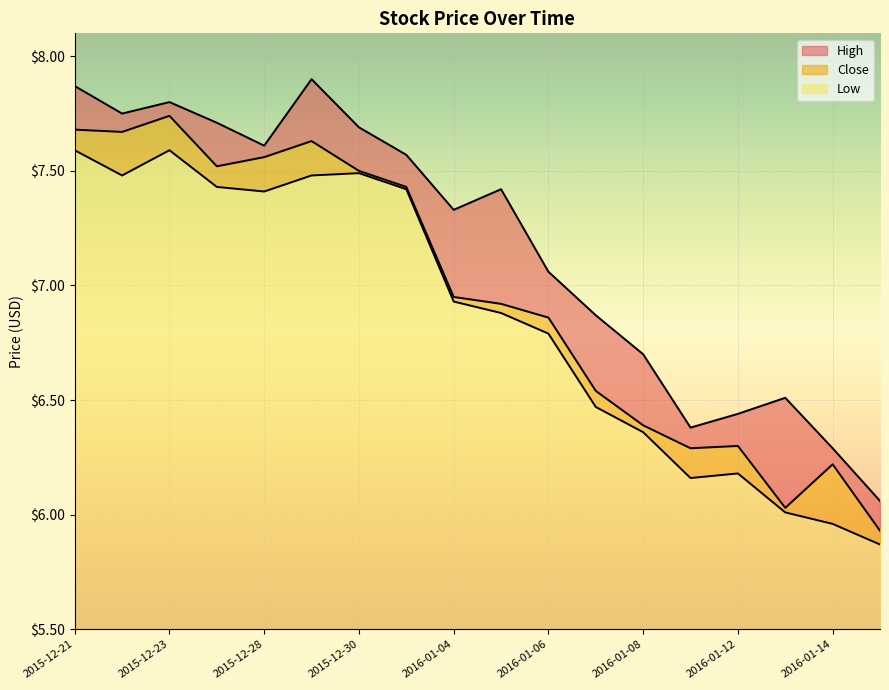

True or false: High and Low intersect in this chart.

False